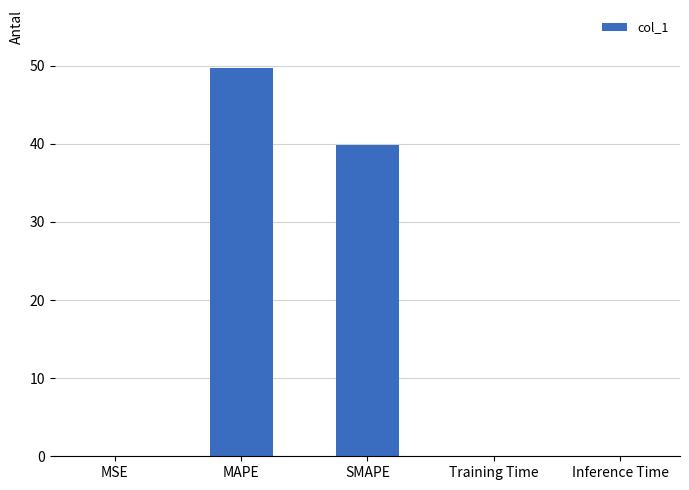

What is the sum of all values?

89.5